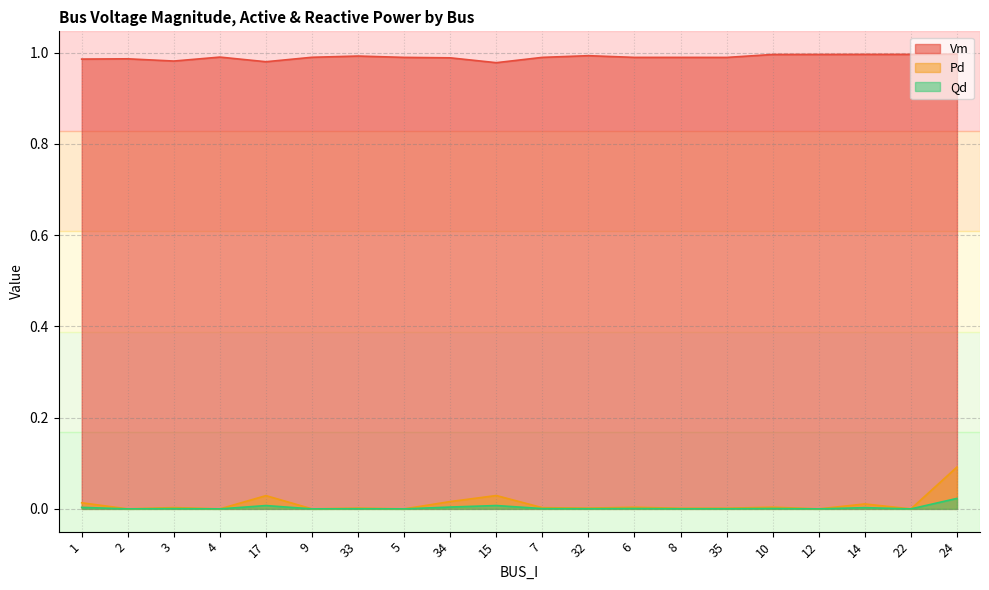

Which label corresponds to the smallest value in the chart?

2